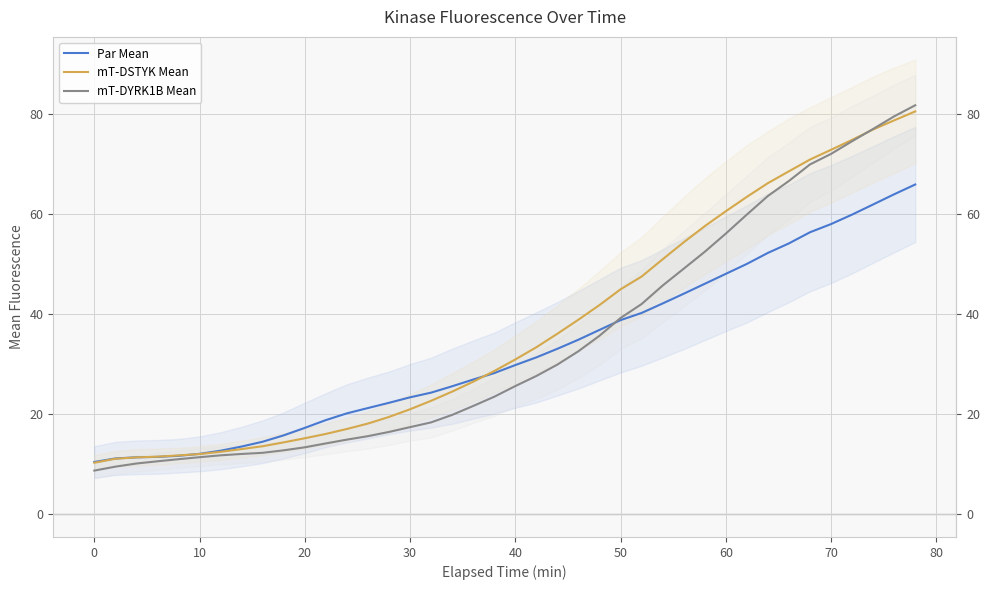

How many intersections are there between Par Mean and mT-DSTYK Mean?

3